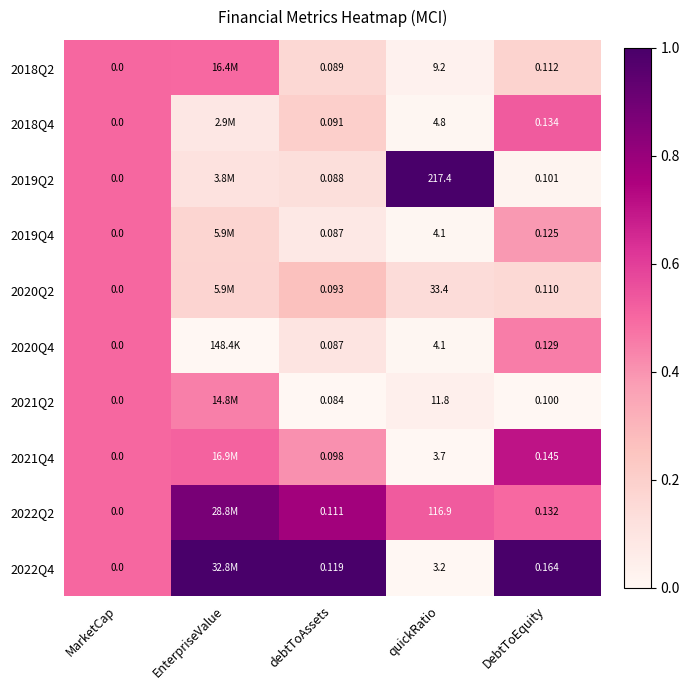

What is the total value across all series at DebtToEquity?

1.3